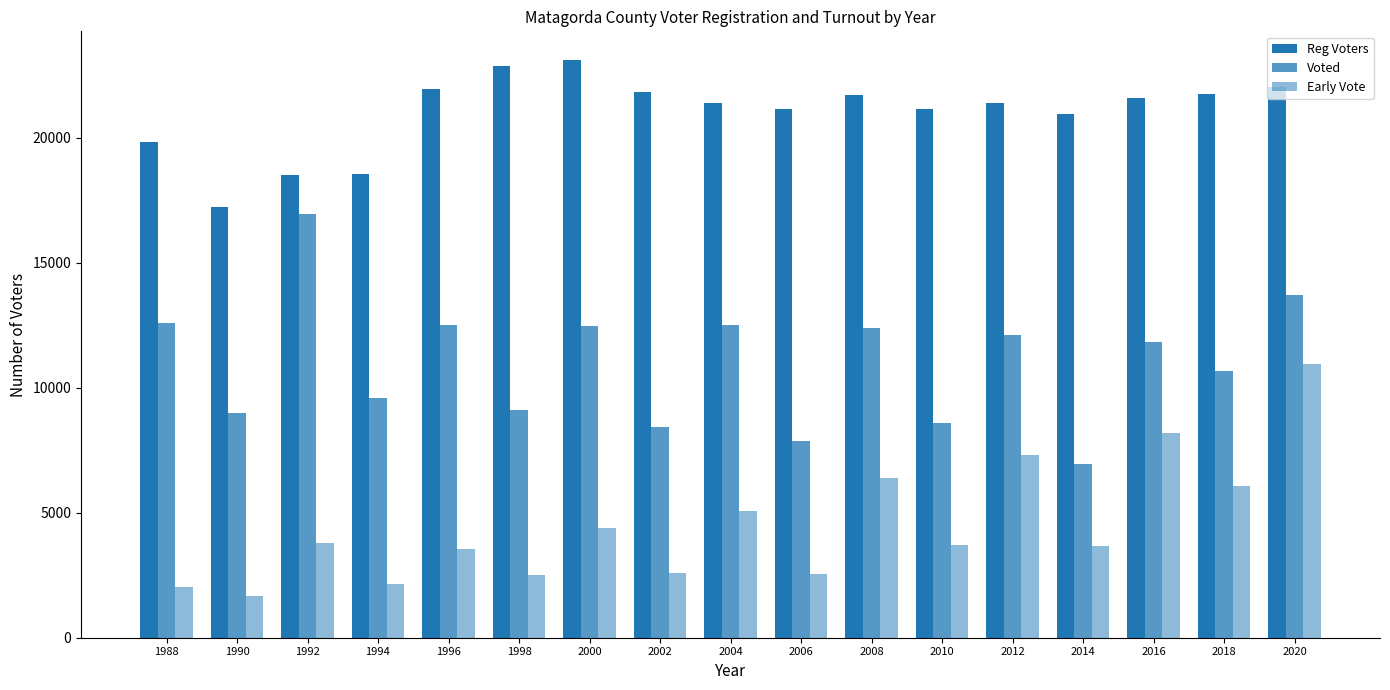

Which series has the largest total across all categories?

Reg Voters